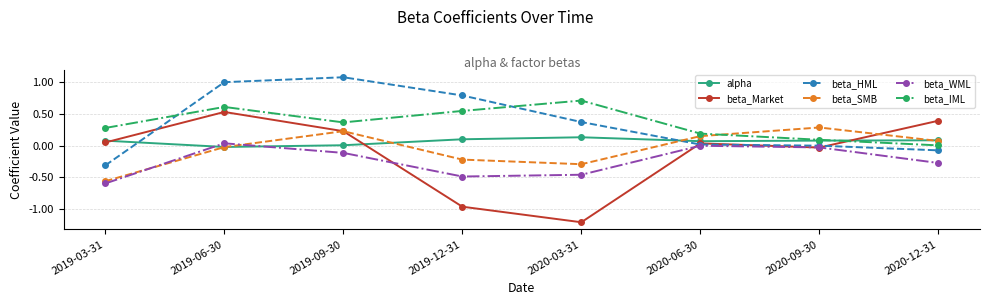

Where does the beta_WML series first go above 0?

2019-06-30